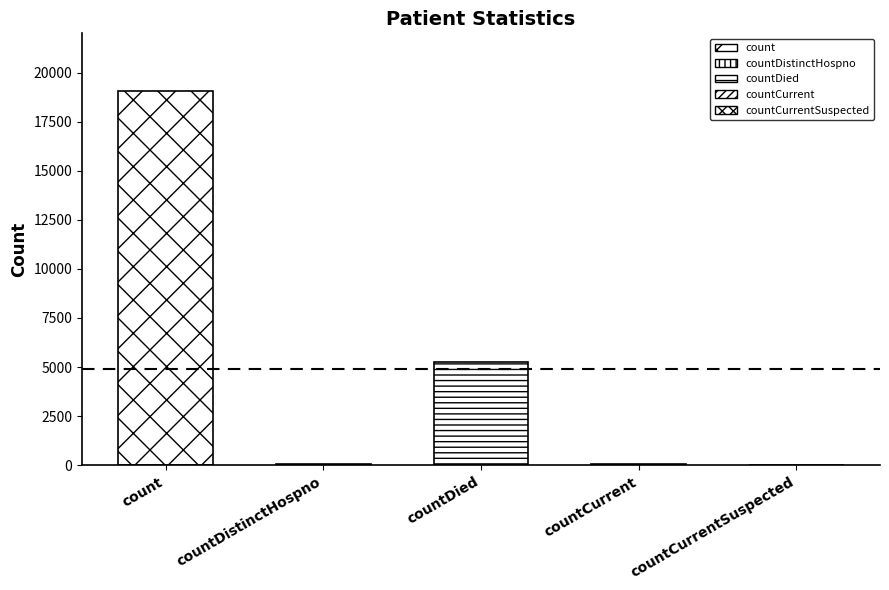

Which category has the lowest value across all series?

countCurrentSuspected